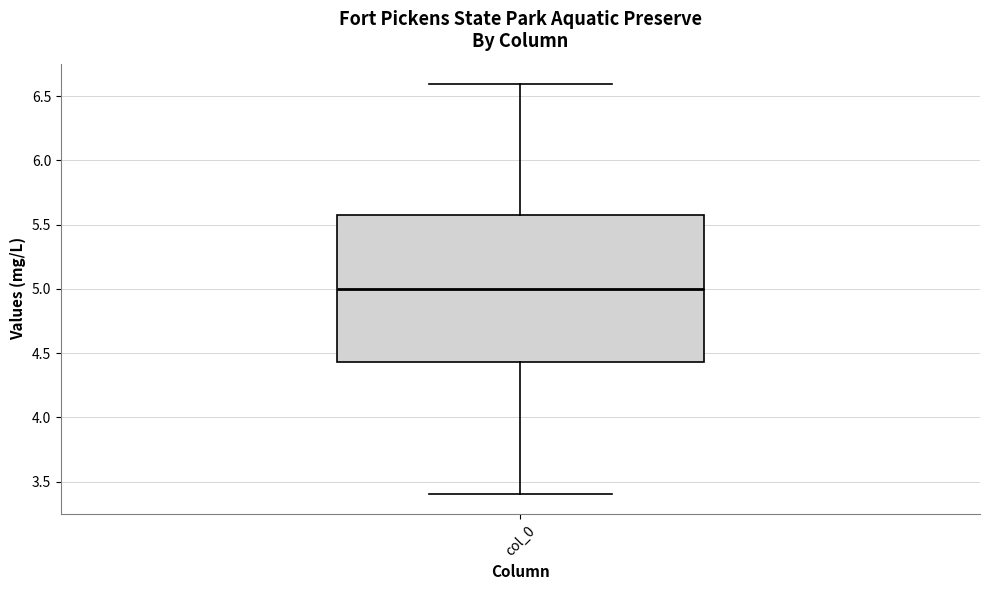

Where is the lower edge of the box for col_0 on the y-axis? The values are not printed on the chart, so give them approximately, as read against the axis.

4.45